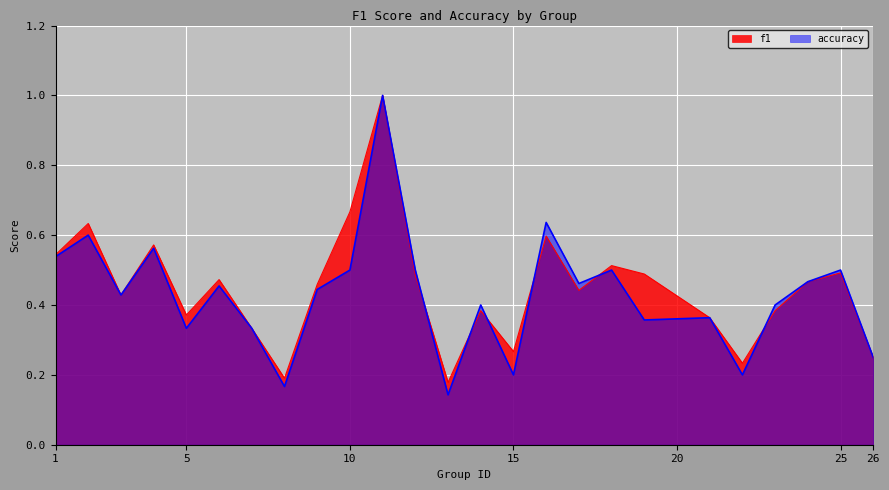

What is the sum of the f1 values at 15 and 5?

0.6